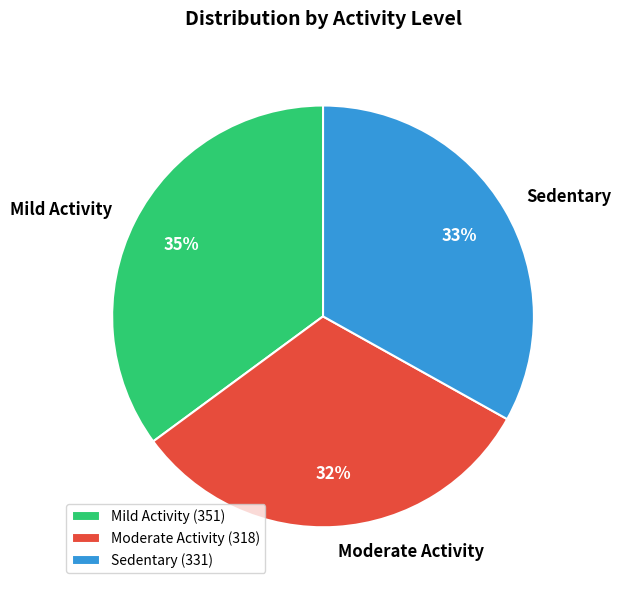

The Moderate Activity slice represents 32% of the pie. True or false?

True